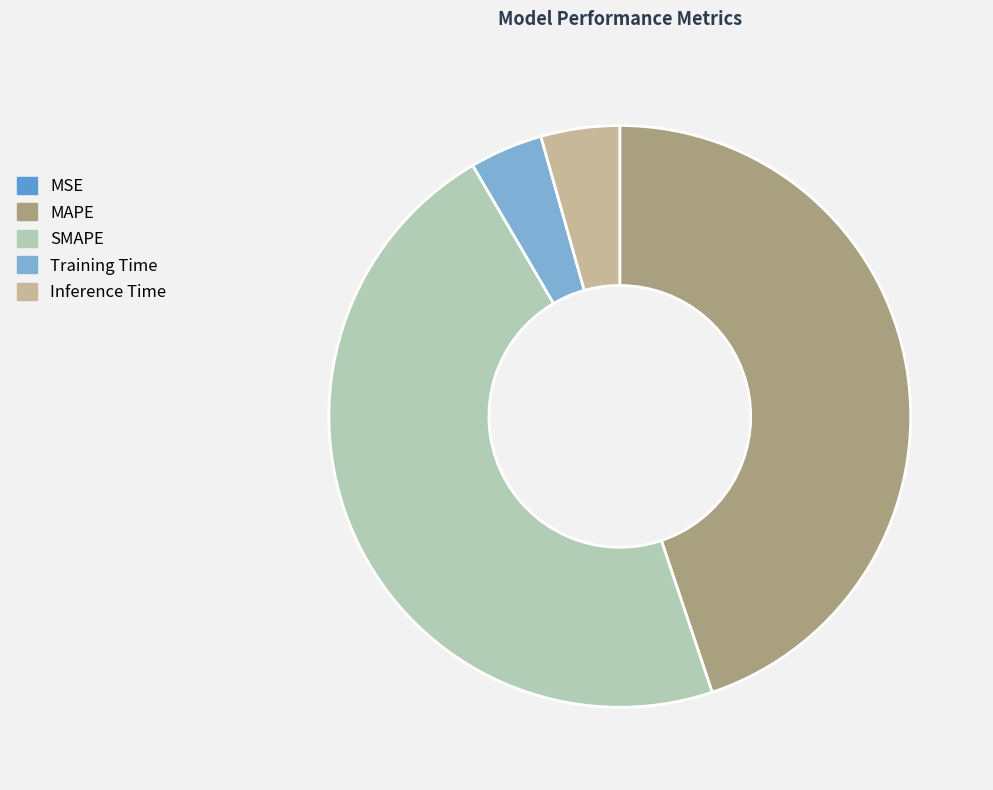

Is there any slice that represents more than half of the pie?

No